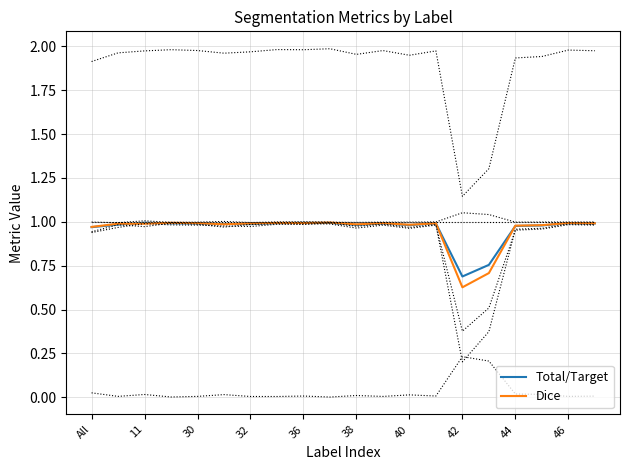

What is the minimum value for Total/Target?

0.7